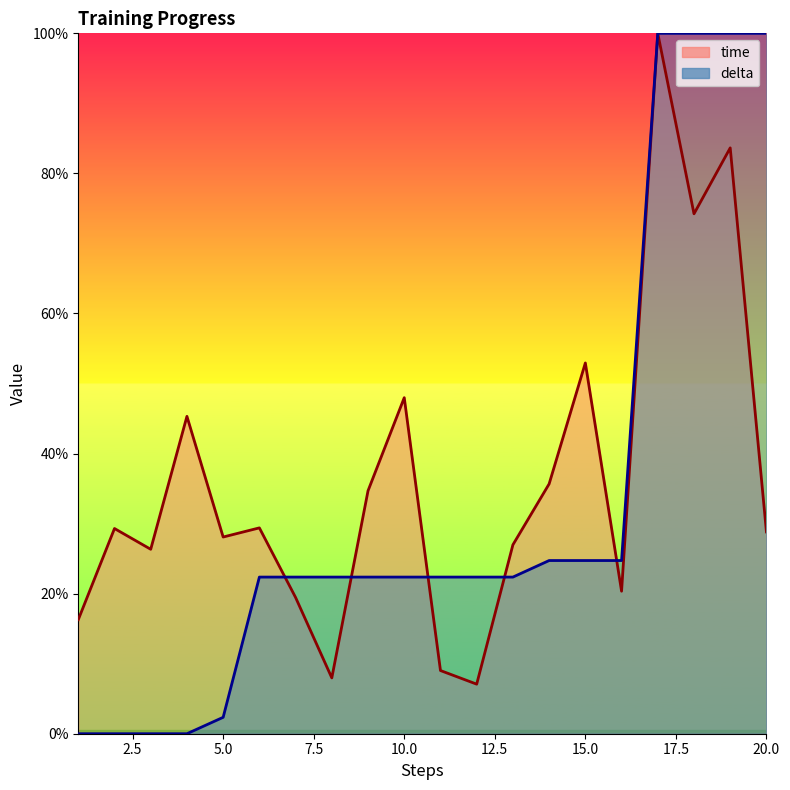

True or false: delta has a value of 1.0 at 20.

True